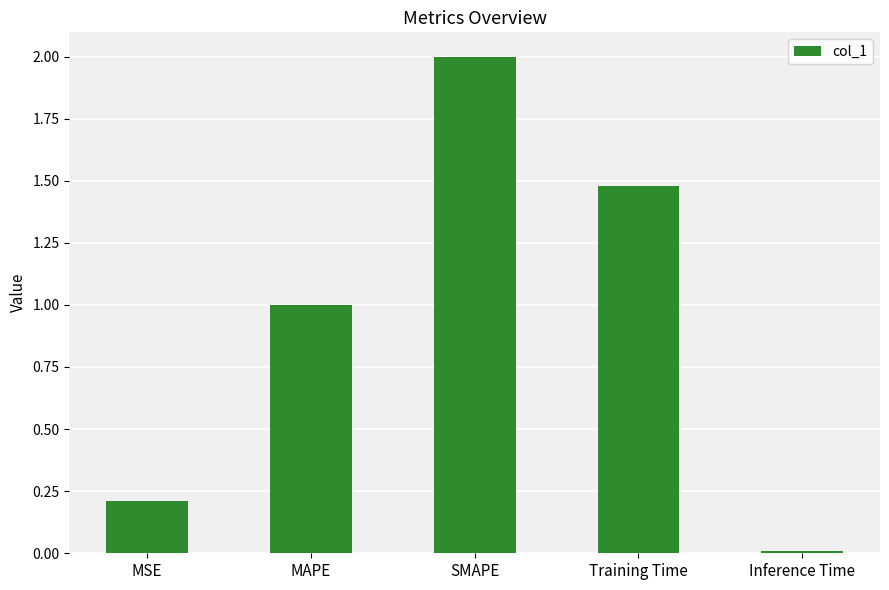

True or false: the data shows 0.0 at Inference Time.

True